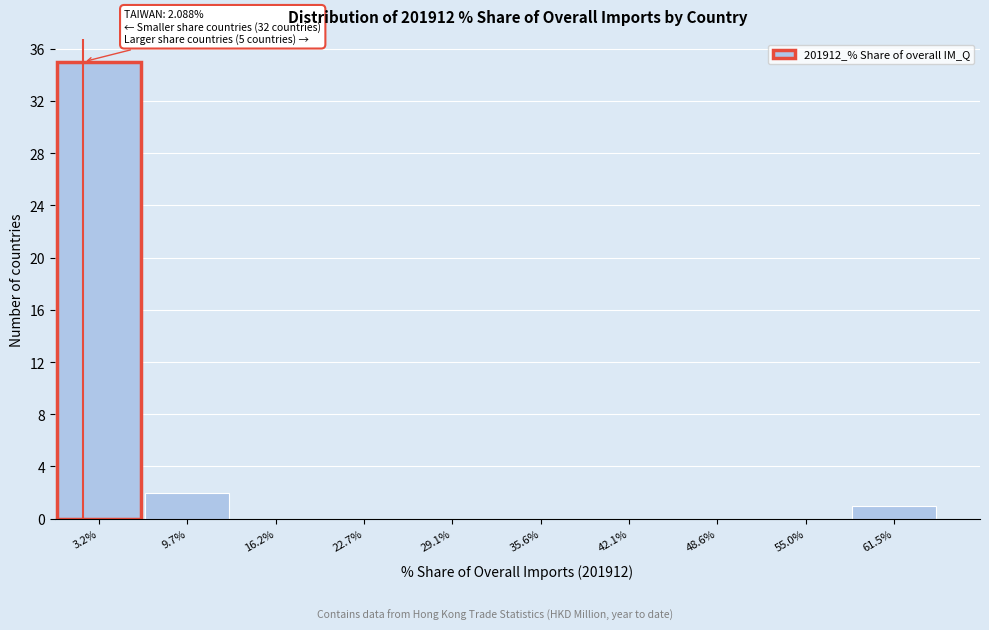

Which range on the x-axis has the tallest bar?

0 to 6